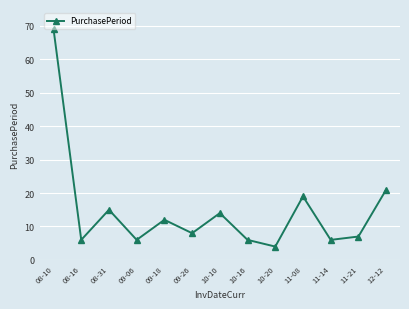

What is the value of the 2nd point from the left?

6